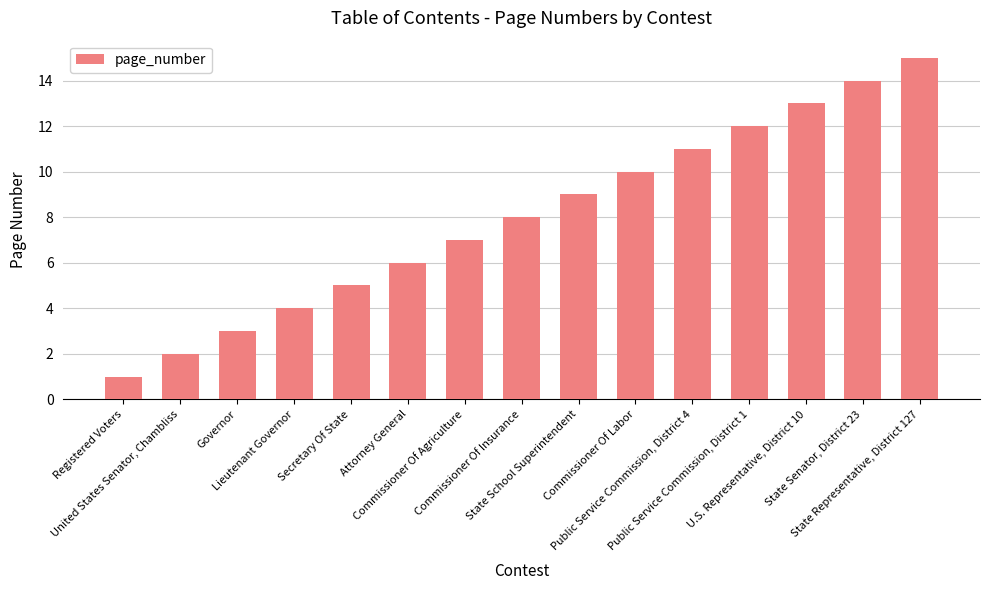

Rank the categories by value from highest to lowest.

State Representative, District 127, State Senator, District 23, U.S. Representative, District 10, Public Service Commission, District 1, Public Service Commission, District 4, Commissioner Of Labor, State School Superintendent, Commissioner Of Insurance, Commissioner Of Agriculture, Attorney General, Secretary Of State, Lieutenant Governor, Governor, United States Senator, Chambliss, Registered Voters